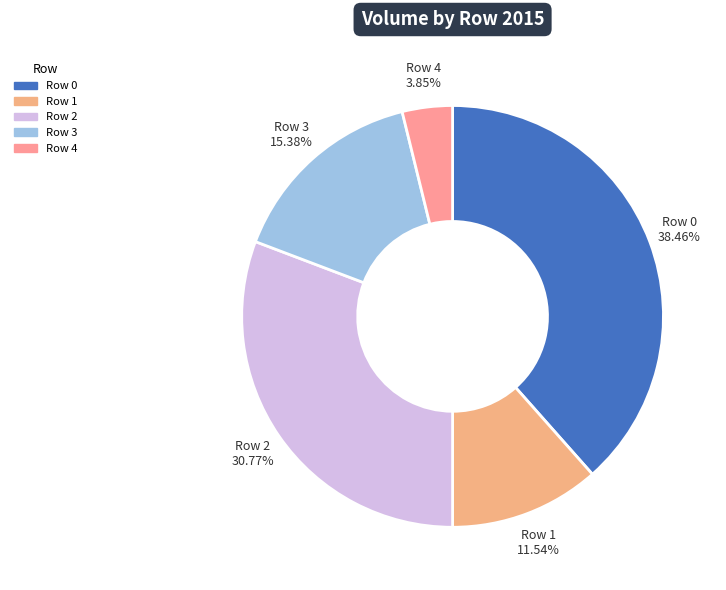

What percentage is the Row 2 slice, to the nearest percent?

31%